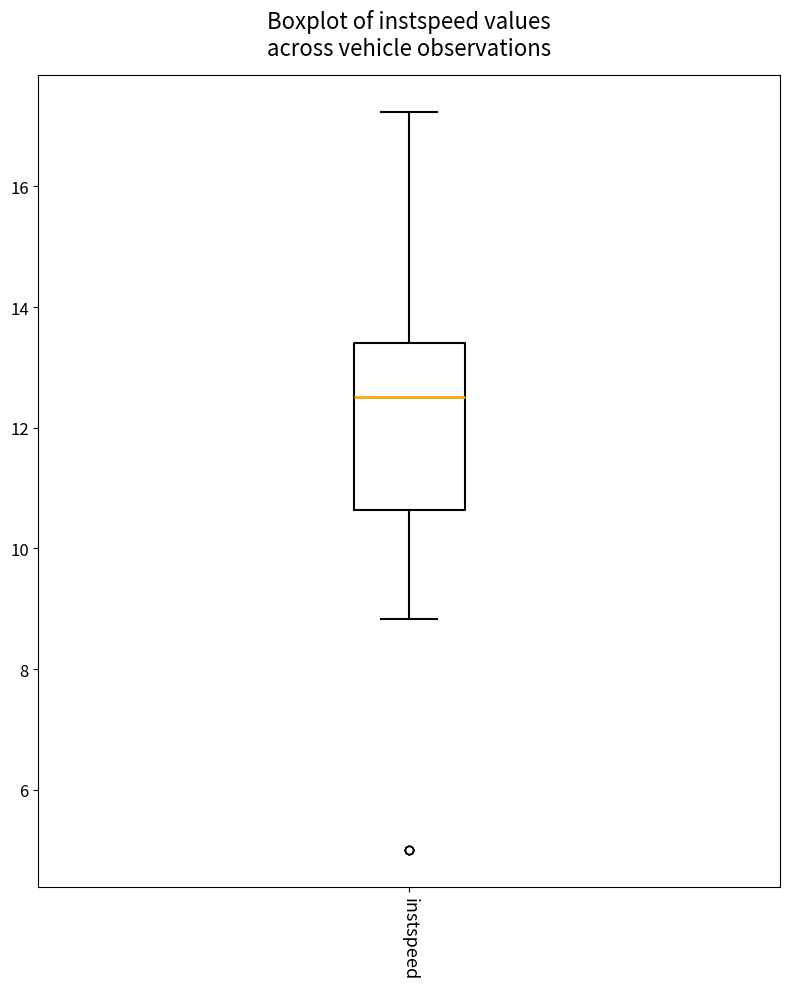

Transcribe this box plot: give where the median line is, the range the box spans, and where the two whiskers end, as read against the y-axis. The values are not printed on the chart, so give them approximately, as read against the axis.

median 12.6, box 10.6 to 13.4, whiskers 8.8 to 17.2